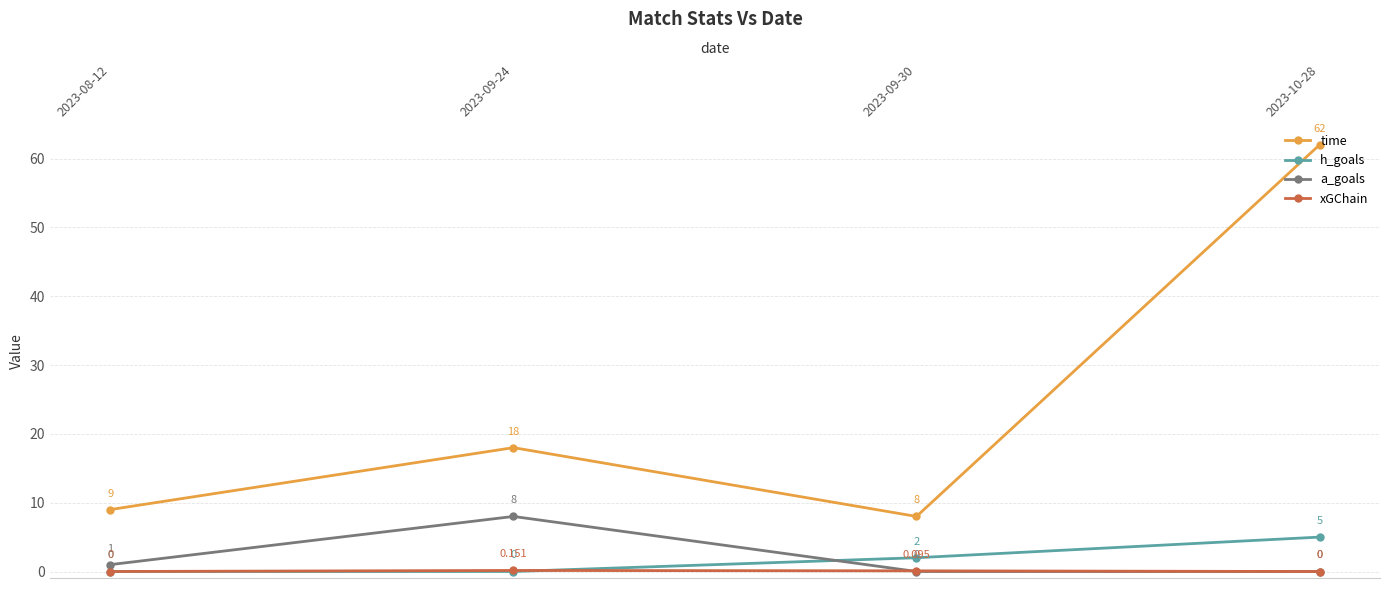

What is the difference between the maximum and minimum values in the a_goals series?

8.0